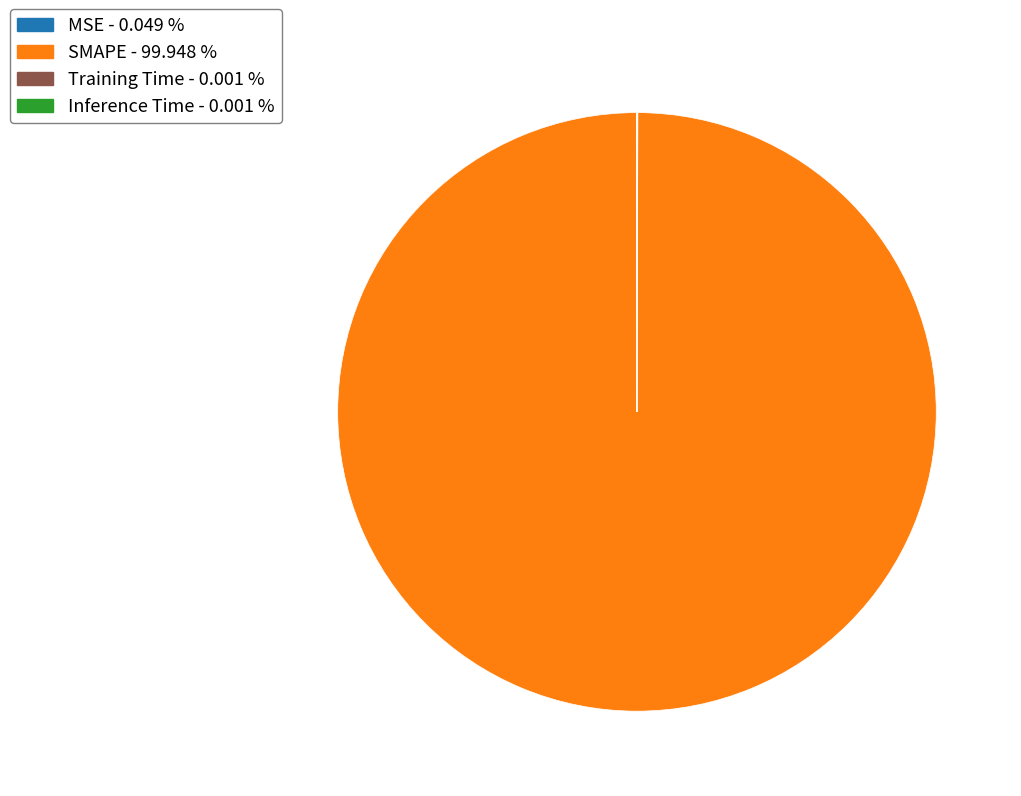

Is there any slice that represents more than half of the pie?

Yes